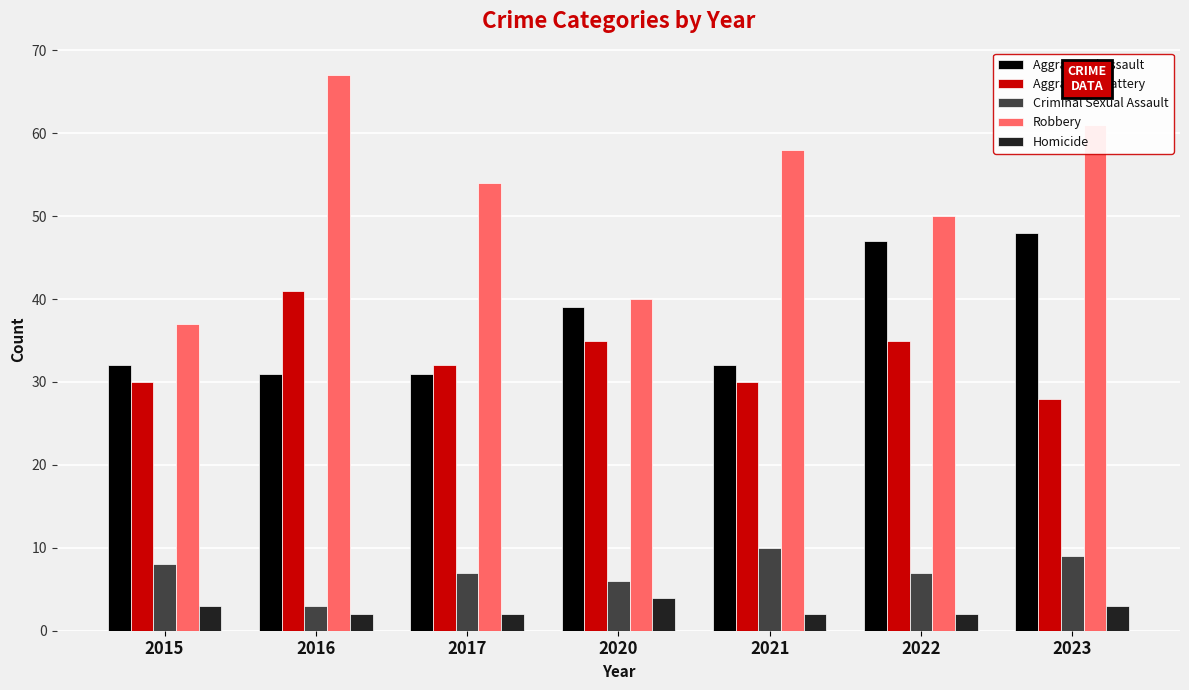

Rank the categories by Robbery value from highest to lowest.

2016, 2023, 2021, 2017, 2022, 2020, 2015